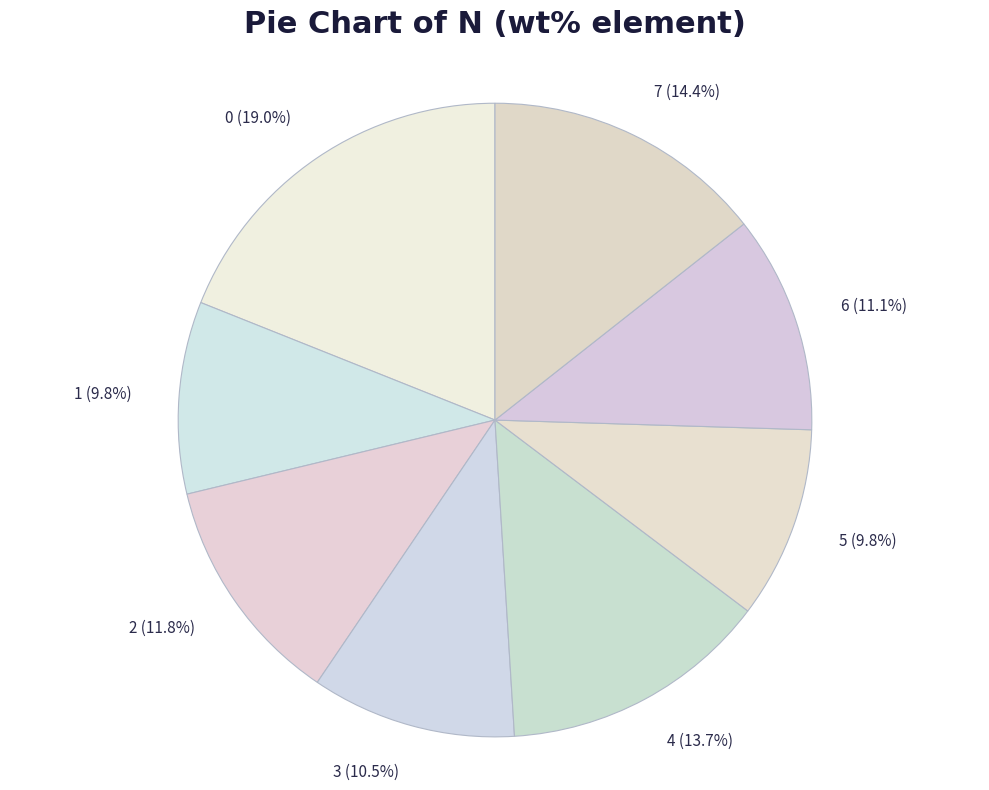

Is it true that 1 is 19% of the pie?

False